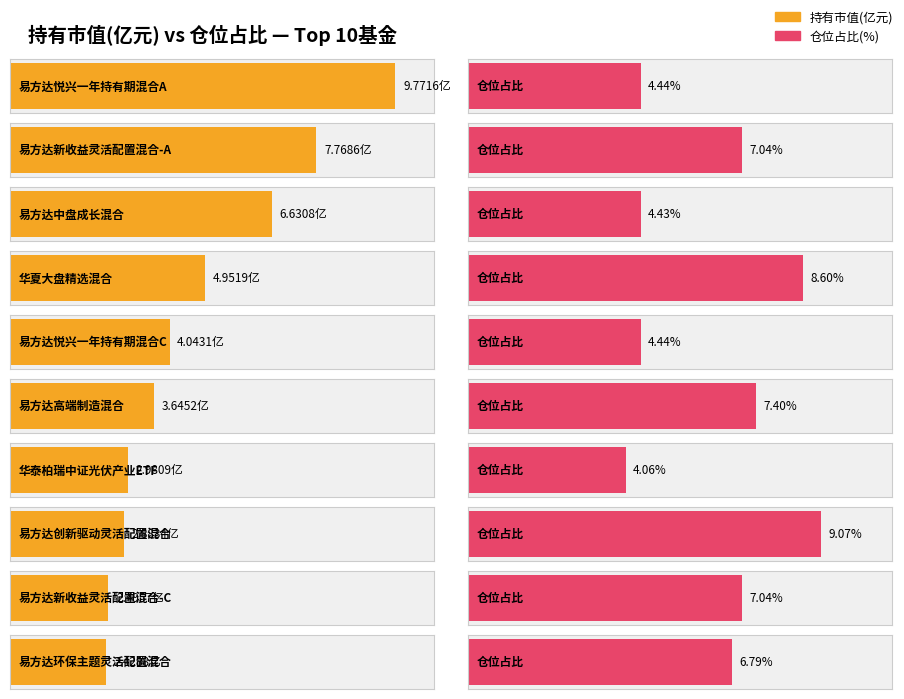

Which series has the largest range (max minus min)?

持有市值(亿元)